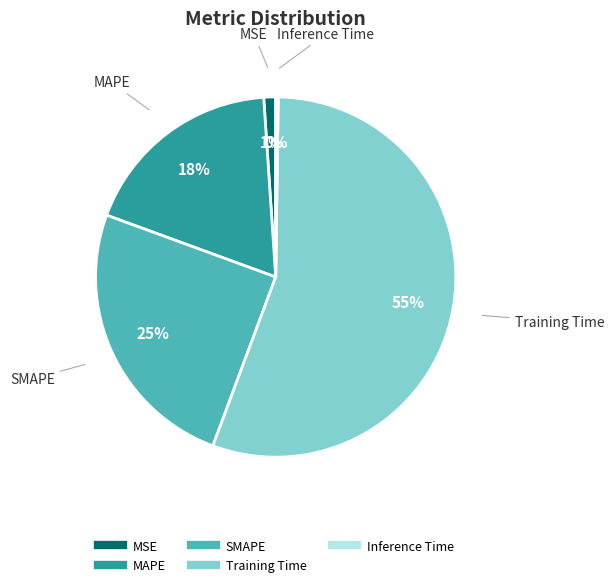

Which slice is the largest?

Training Time